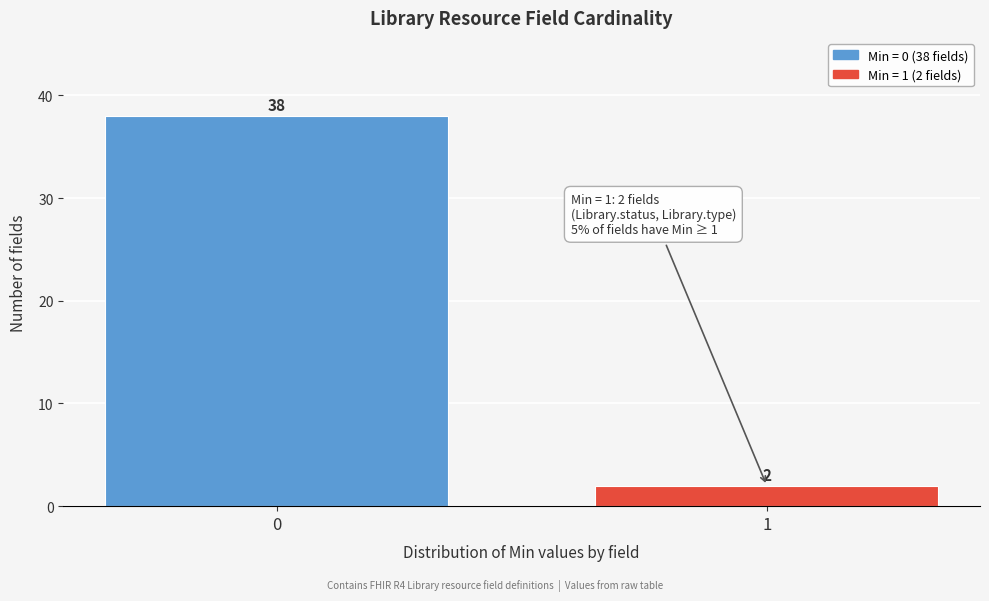

Reading right to left, transcribe all the data shown in this chart.

2	38